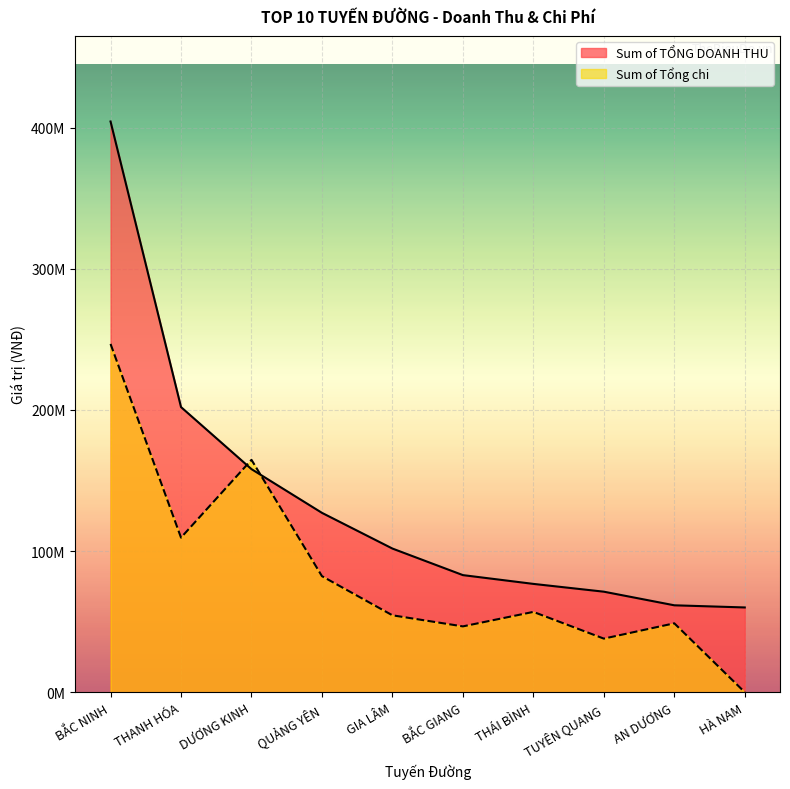

Where do Sum of TỔNG DOANH THU and Sum of Tổng chi first cross each other?

THANH HÓA and DƯƠNG KINH